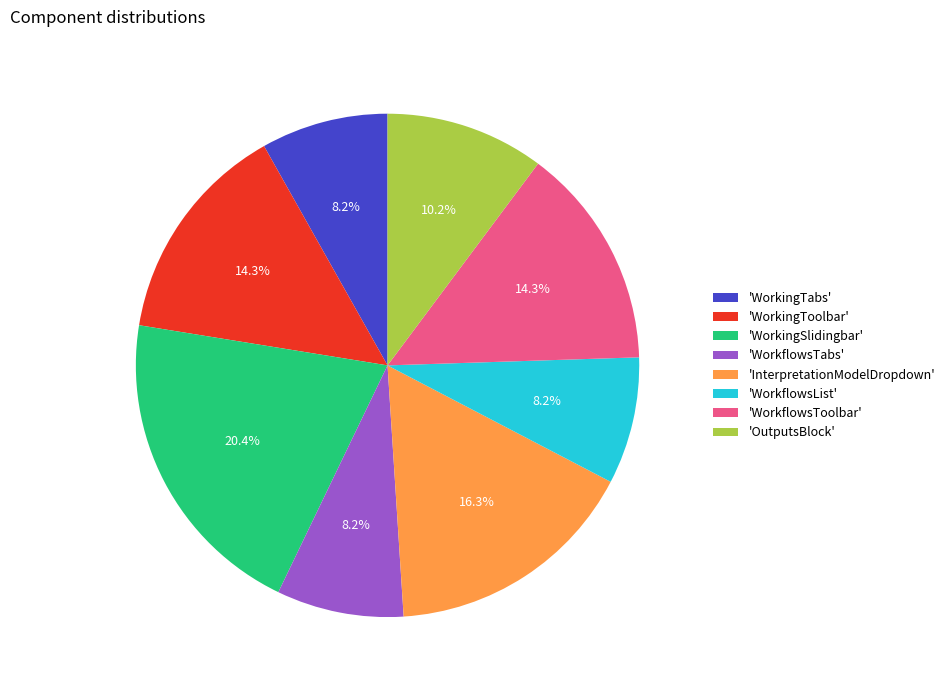

Is there any slice that represents more than half of the pie?

No